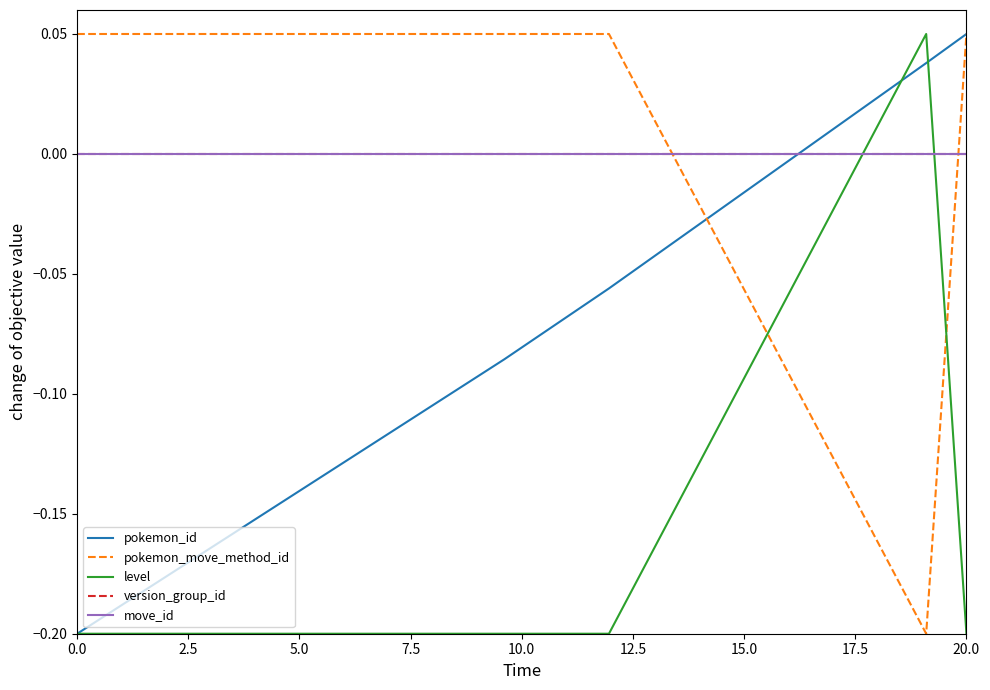

How many lines are shown in the chart?

5